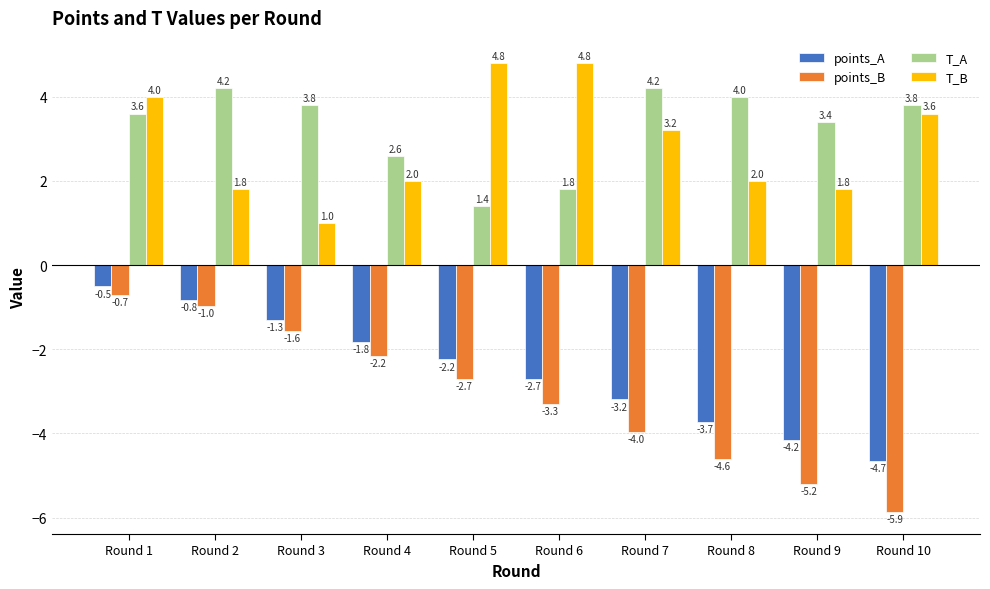

What is the value of the T_A bar at the 9th from the left?

3.4